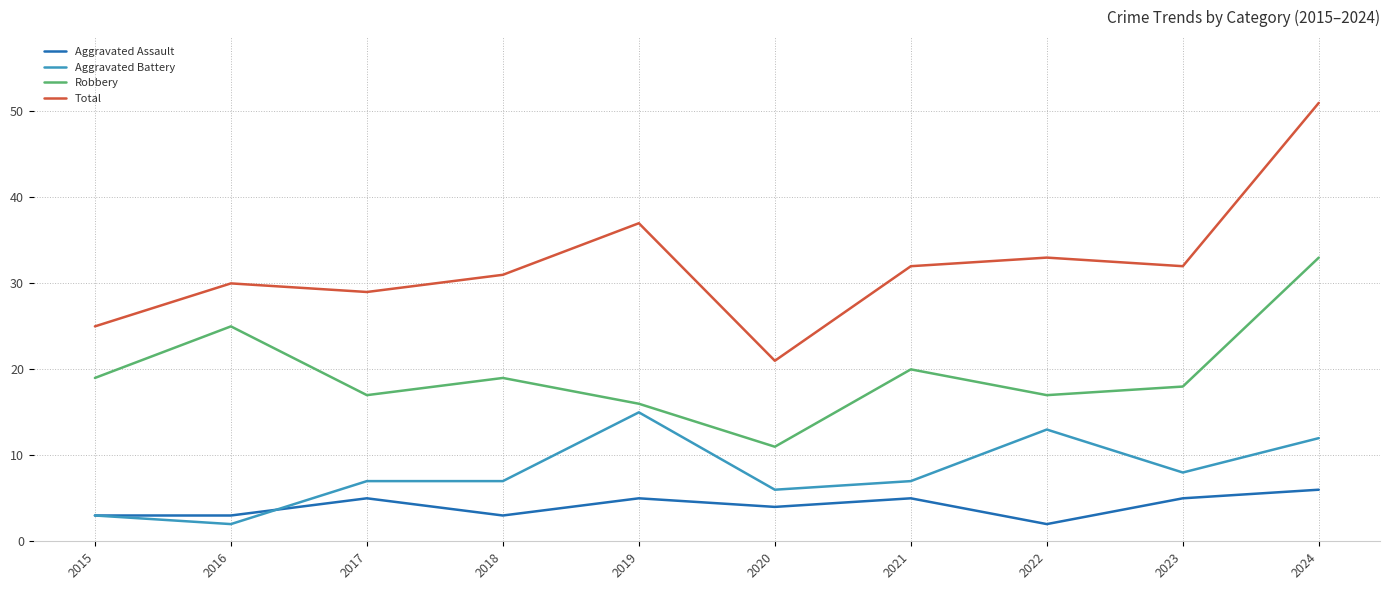

Which category has the highest value in the Aggravated Battery series?

2019